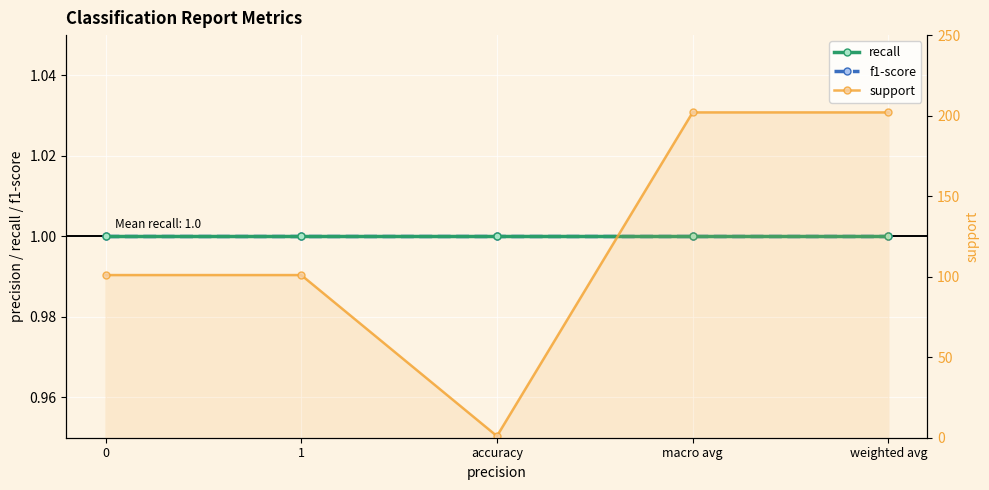

The support series shows 101 at 0. True or false?

True